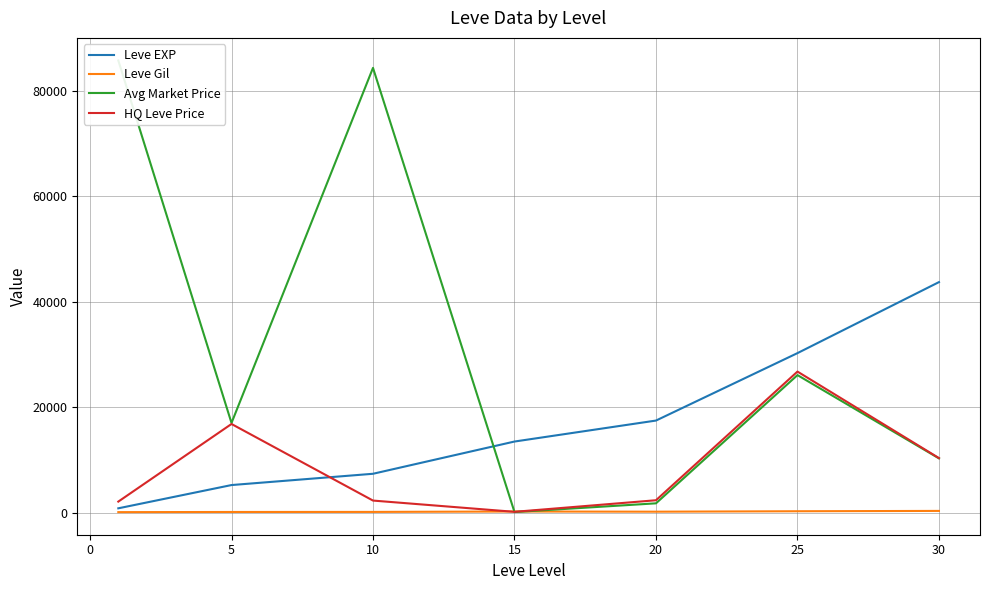

What is the value of the Avg Market Price point at the 4th from the left?

144.5